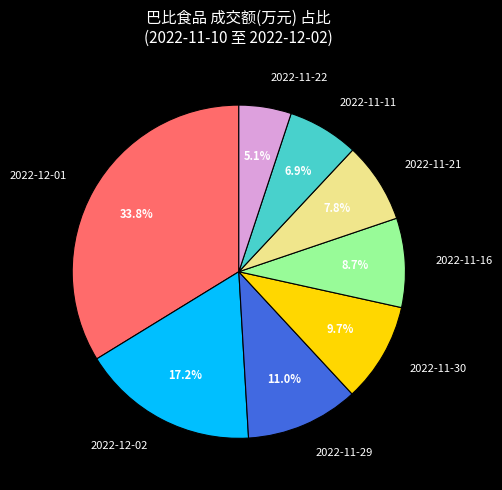

Approximately how many times larger is the value at 2022-11-21 compared to 2022-11-11?

1.1